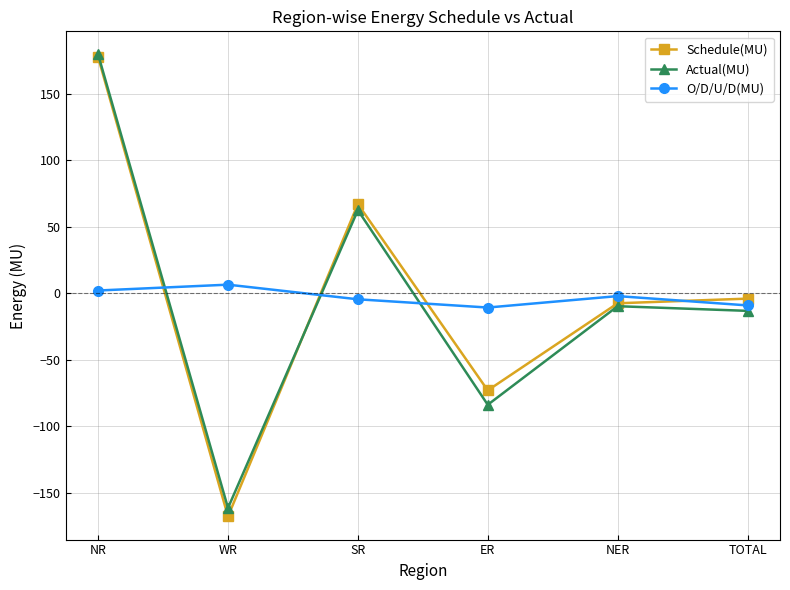

How many values in O/D/U/D(MU) are above zero?

2